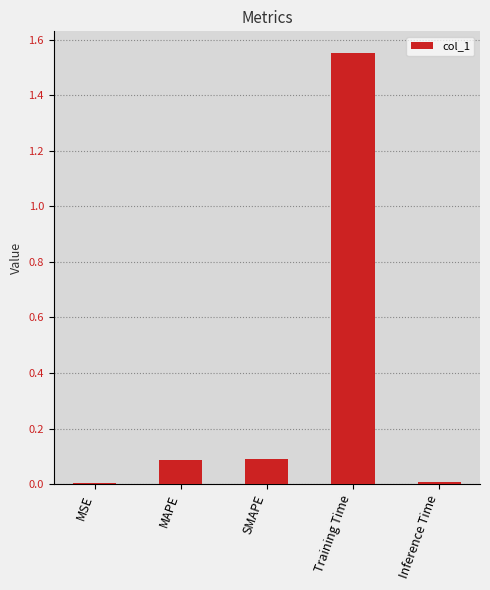

Which category has the highest value across all series?

Training Time